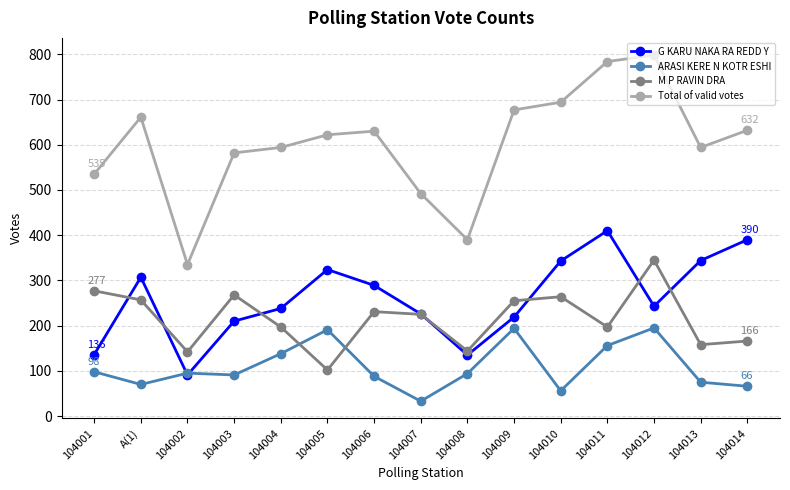

The Total of valid votes series shows 784 at 104011. True or false?

True